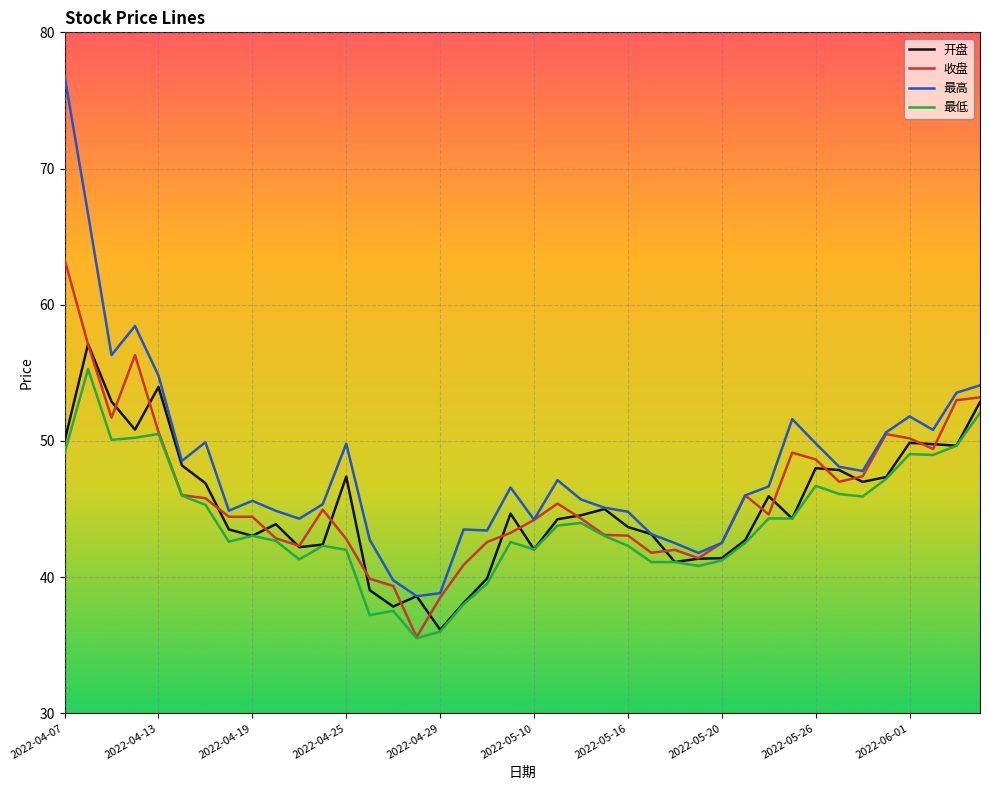

In 最低, how many points are higher than both neighbors (excluding endpoints)?

11